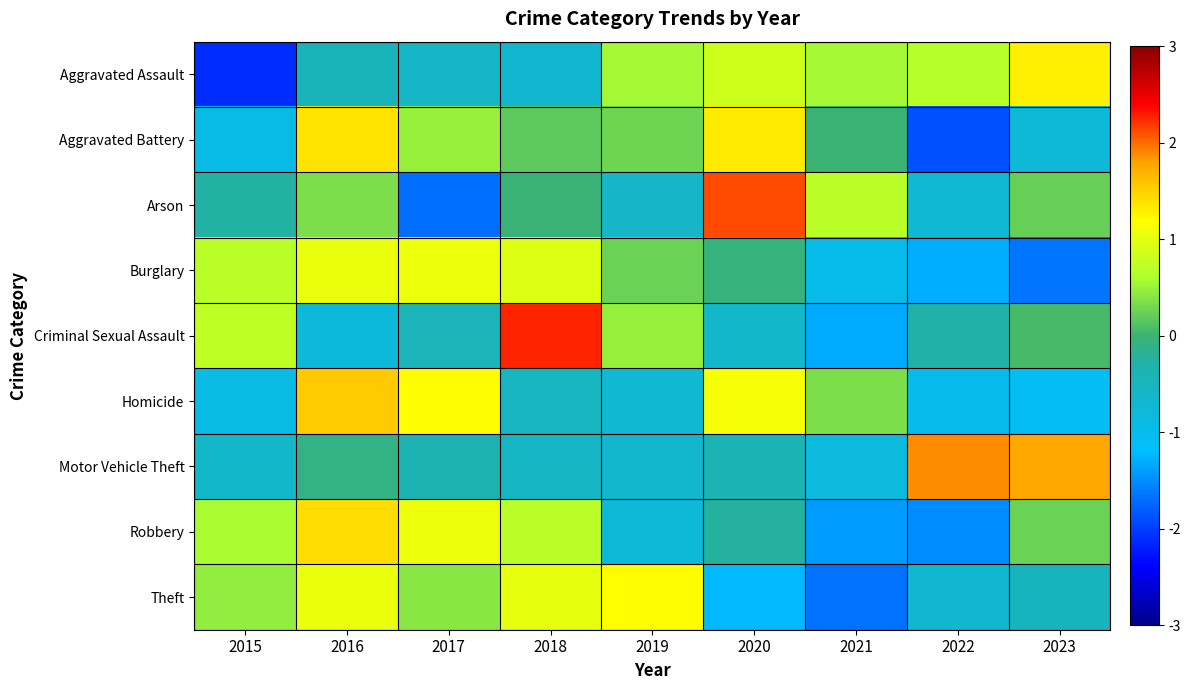

Which series has the widest spread of values?

Arson